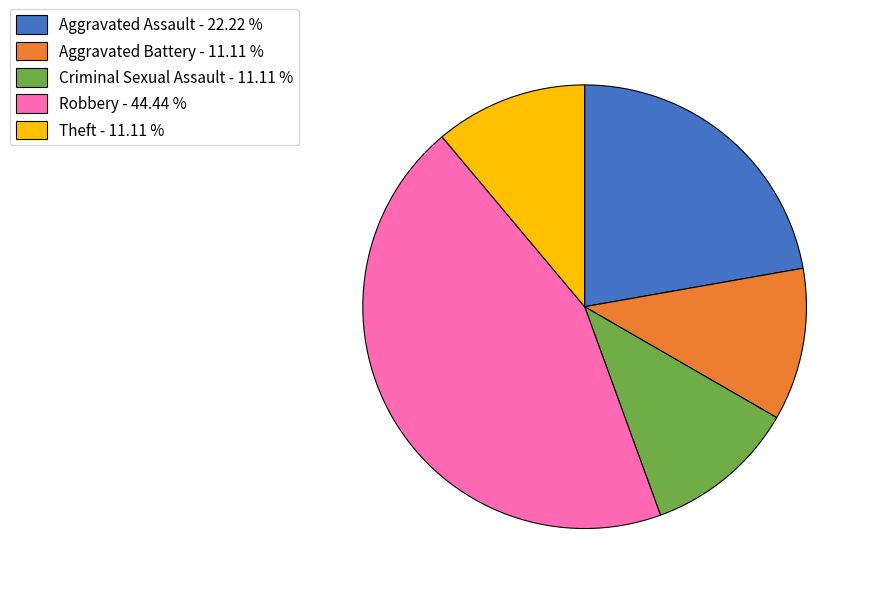

True or false: Theft accounts for 20% of the total.

False